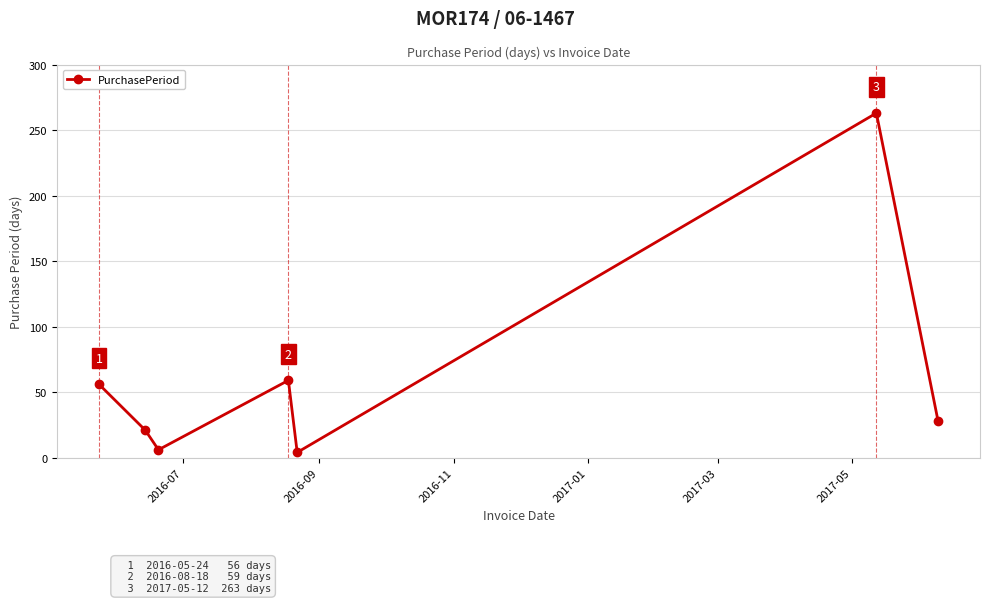

What is the smallest value displayed?

4